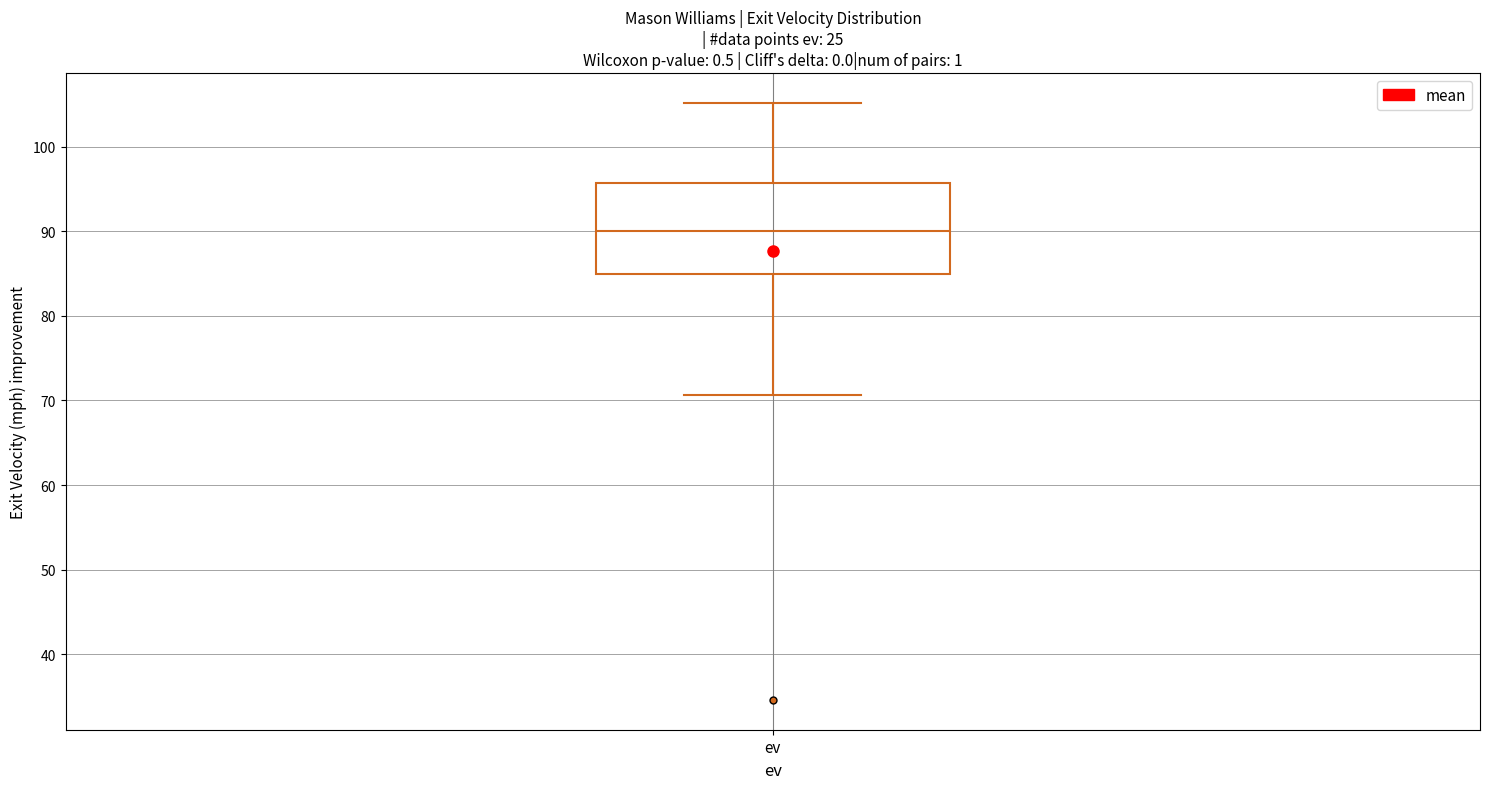

Read this box plot against the y-axis: the position of the median line, the range covered by the box, and the ends of both whiskers. The values are not printed on the chart, so give them approximately, as read against the axis.

median 90, box 85 to 96, whiskers 71 to 105